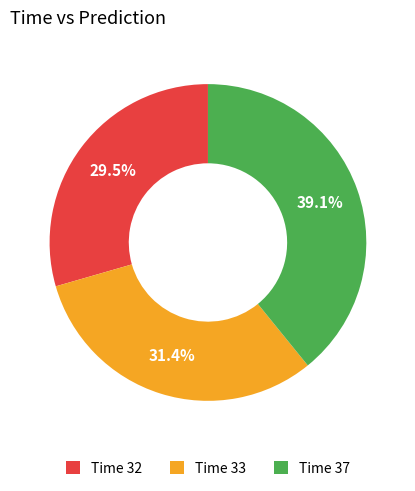

Approximately how many times larger is the value at Time 32 compared to Time 33?

0.9